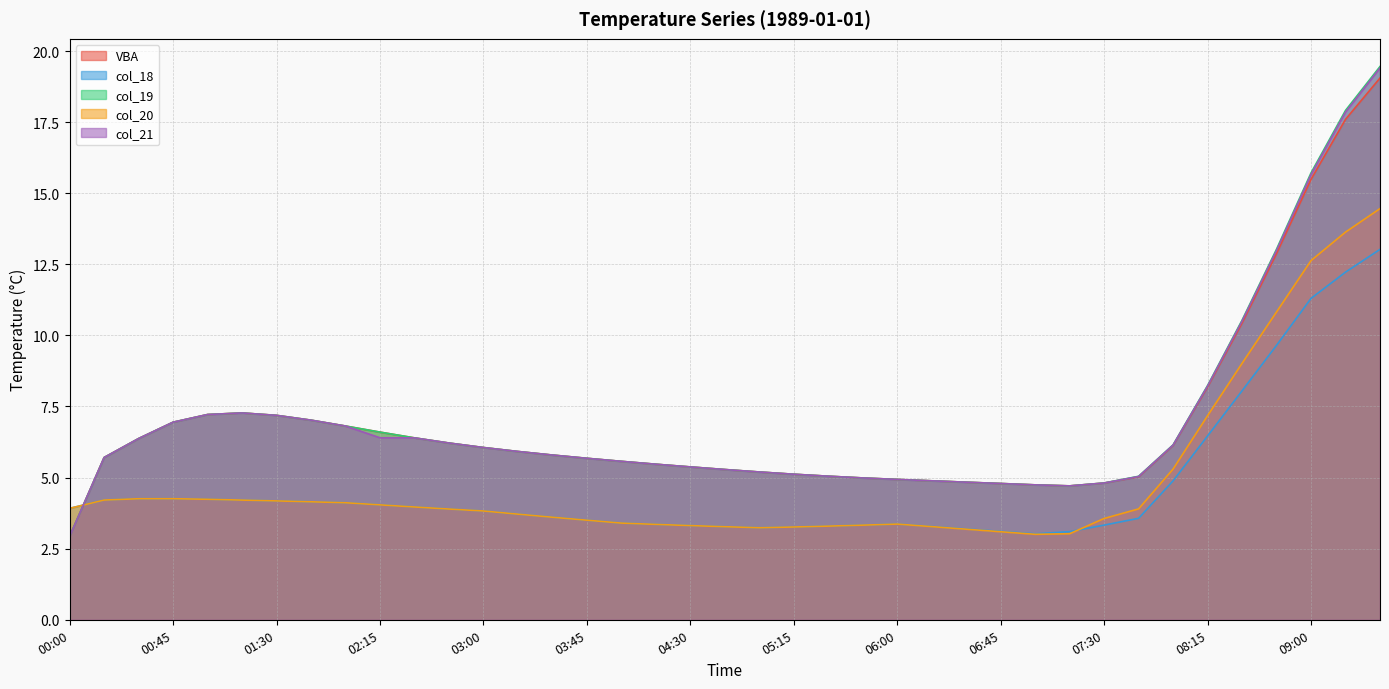

How many distinct data groups are displayed?

5